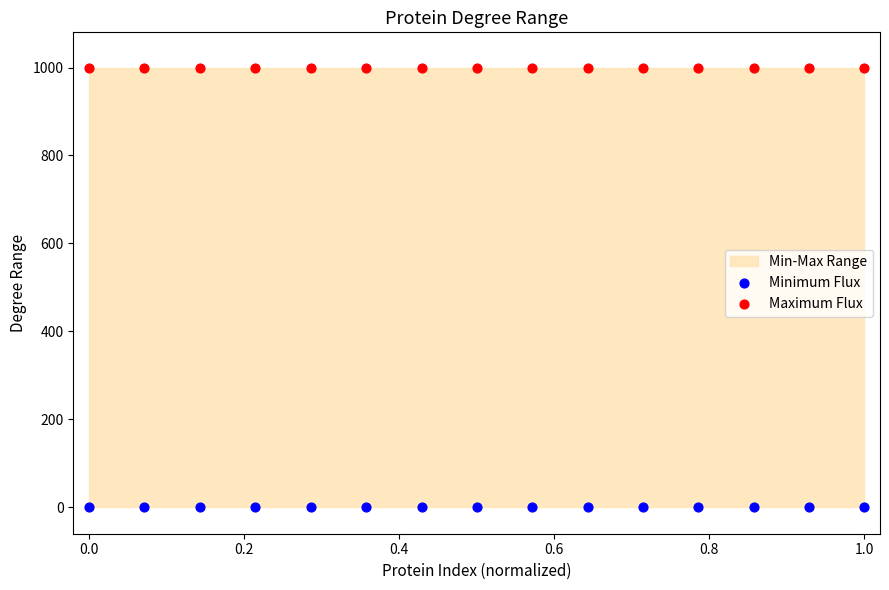

Which series contains the lowest Y value?

Minimum Flux